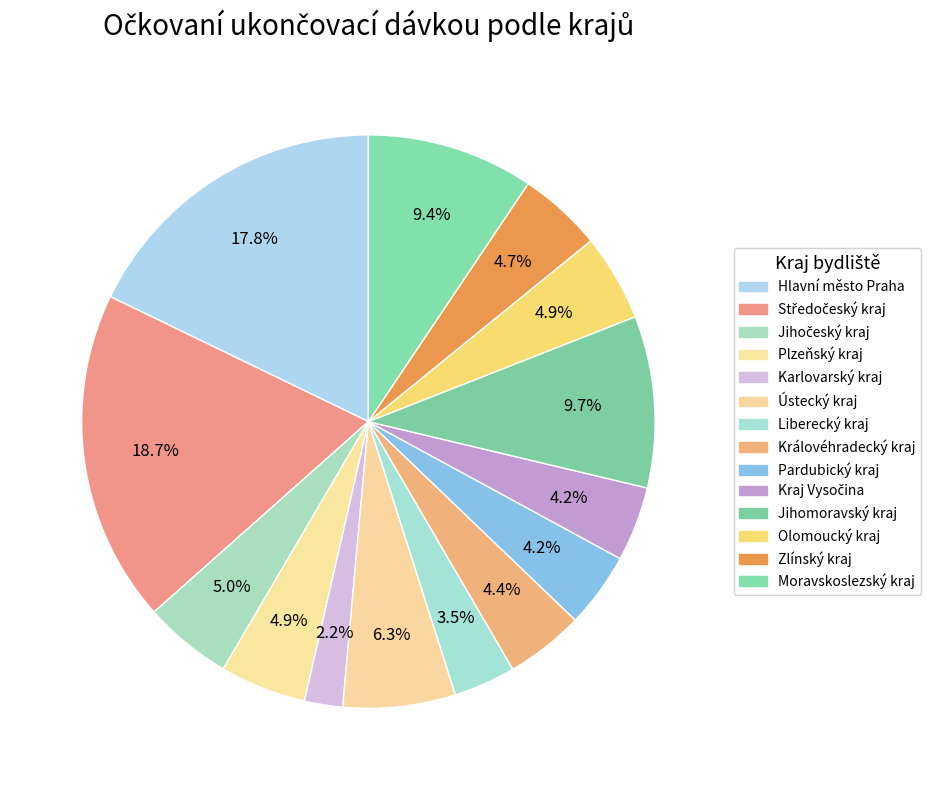

Rank the categories by value from lowest to highest.

Karlovarský kraj, Liberecký kraj, Kraj Vysočina, Pardubický kraj, Královéhradecký kraj, Zlínský kraj, Plzeňský kraj, Olomoucký kraj, Jihočeský kraj, Ústecký kraj, Moravskoslezský kraj, Jihomoravský kraj, Hlavní město Praha, Středočeský kraj